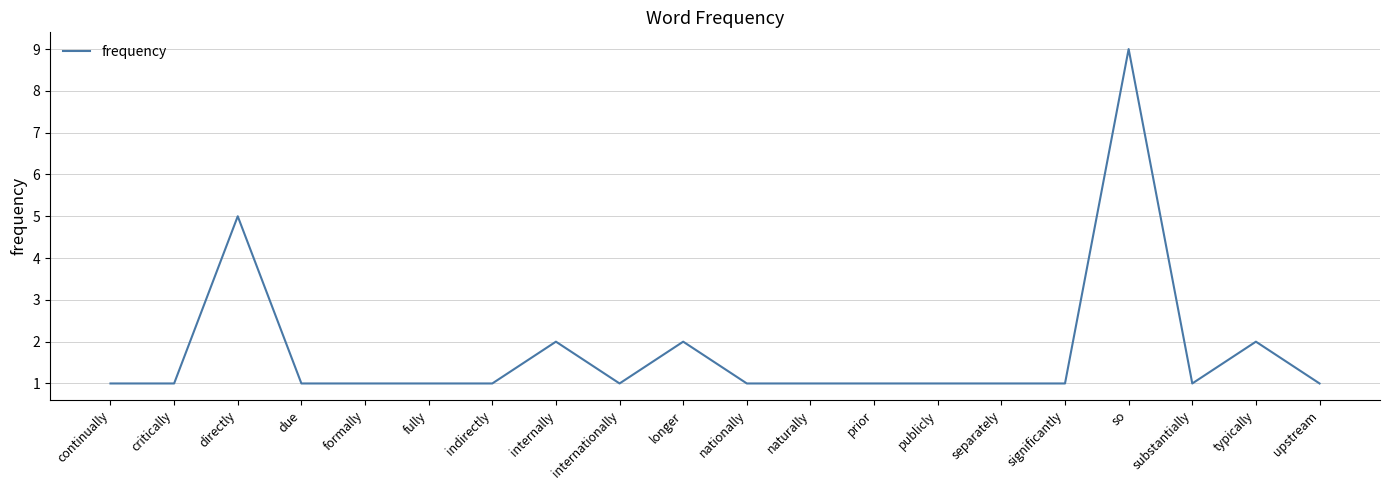

Reading left to right, what are all the values shown in this chart?

continually=1	critically=1	directly=5	due=1	formally=1	fully=1	indirectly=1	internally=2	internationally=1	longer=2	nationally=1	naturally=1	prior=1	publicly=1	separately=1	significantly=1	so=9	substantially=1	typically=2	upstream=1